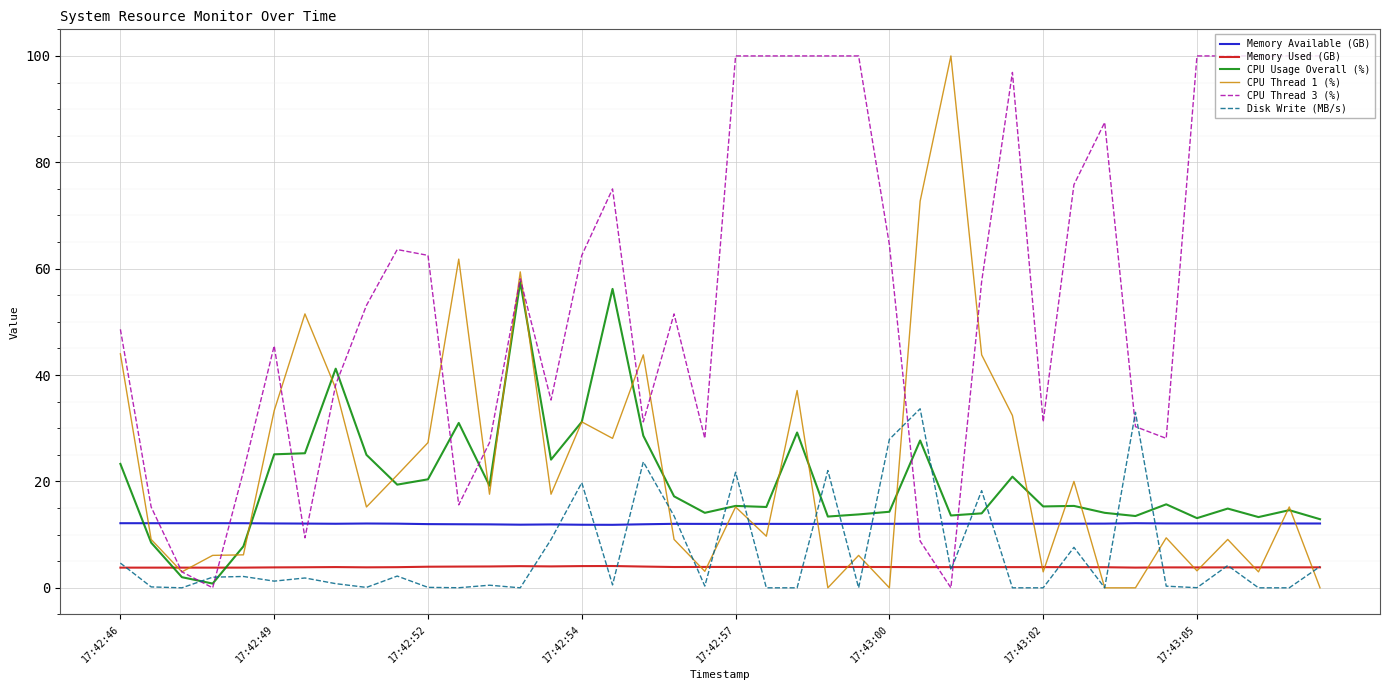

What is the greatest value displayed?

100.0